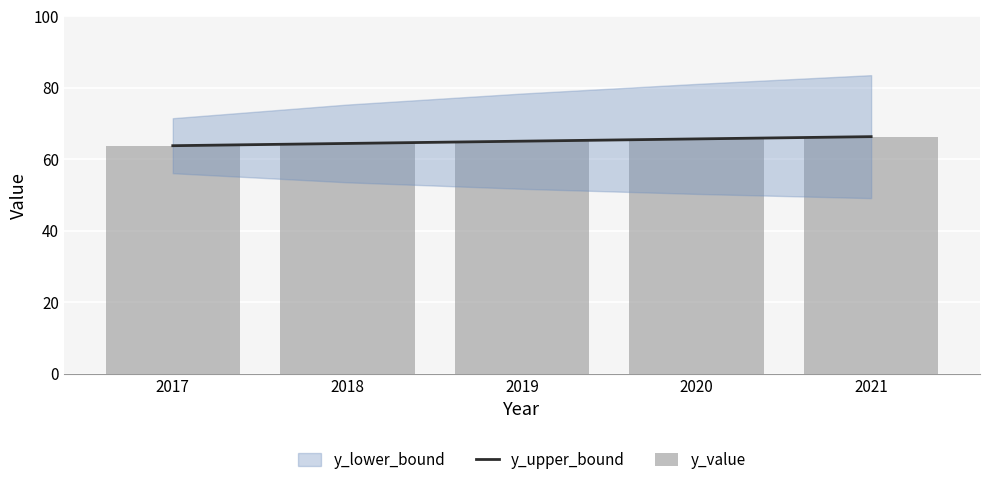

Which label corresponds to the largest value in the chart?

2021